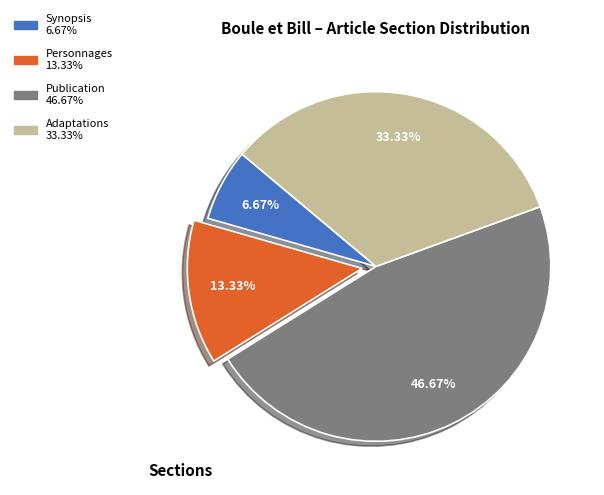

Does any single category account for the majority?

No